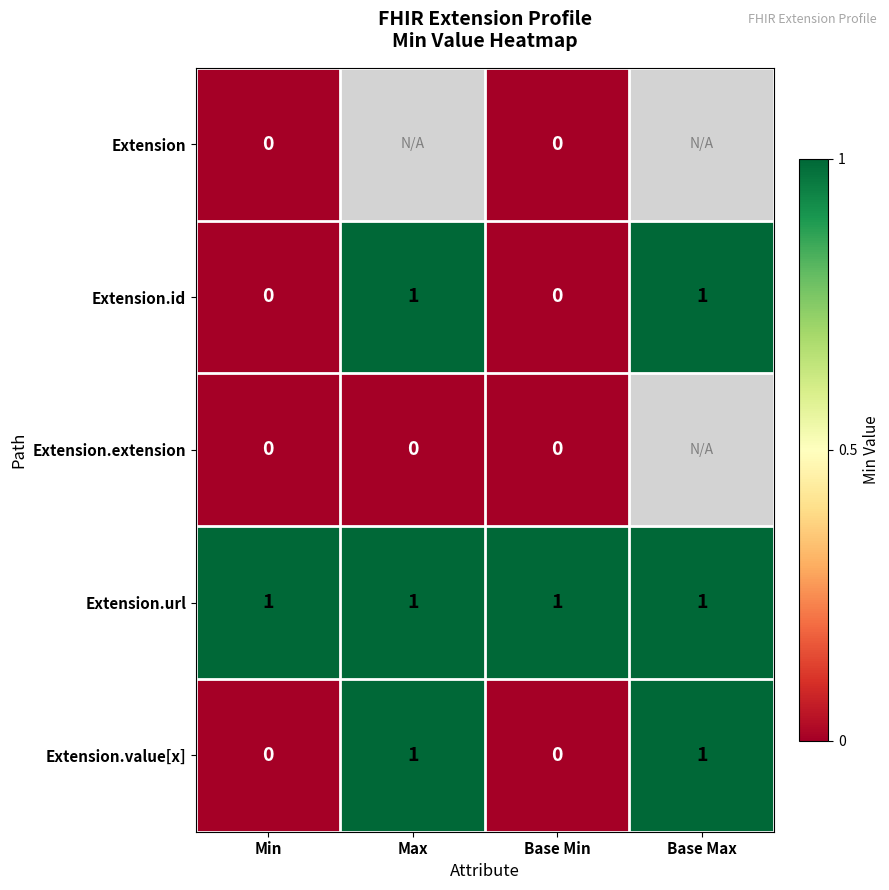

How many data points in Extension.value[x] are less than 1?

2